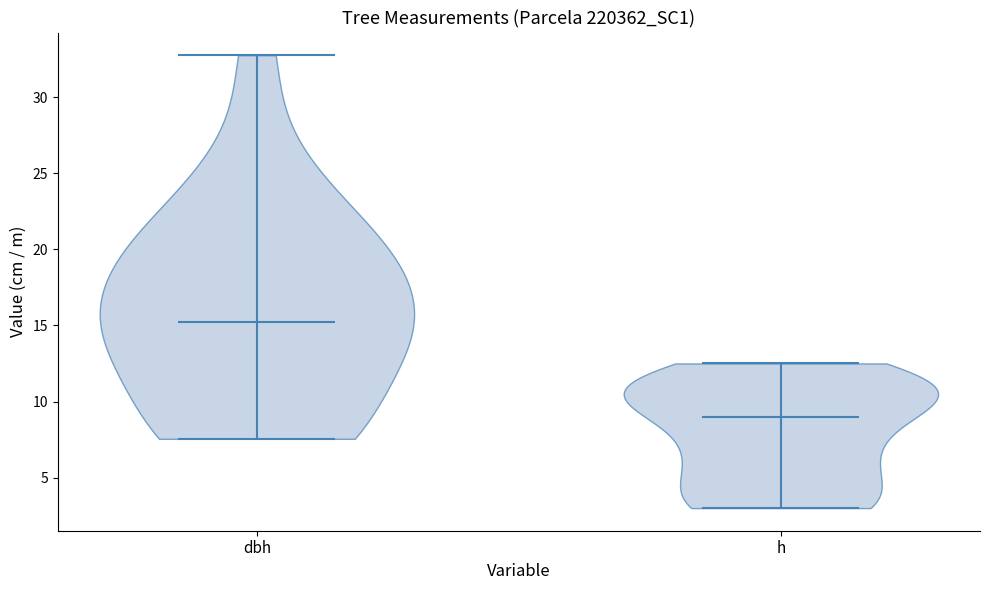

Reading left to right, read every violin against the y-axis: where its median line is, and the lowest and highest points it reaches. The values are not printed on the chart, so give them approximately, as read against the axis.

dbh: median line 15.0, lowest point 7.5, highest point 33.0
h: median line 9.0, lowest point 3.0, highest point 12.5